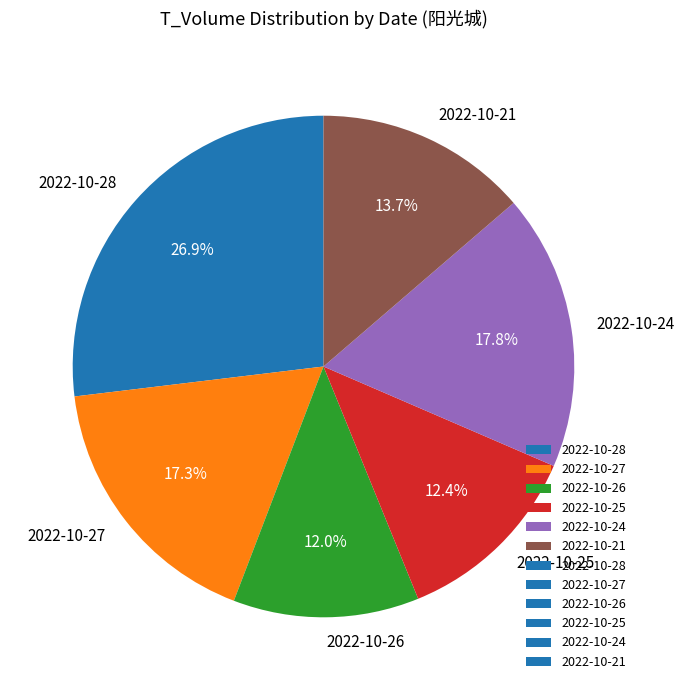

Approximately how many times larger is the value at 2022-10-28 compared to 2022-10-26?

2.2